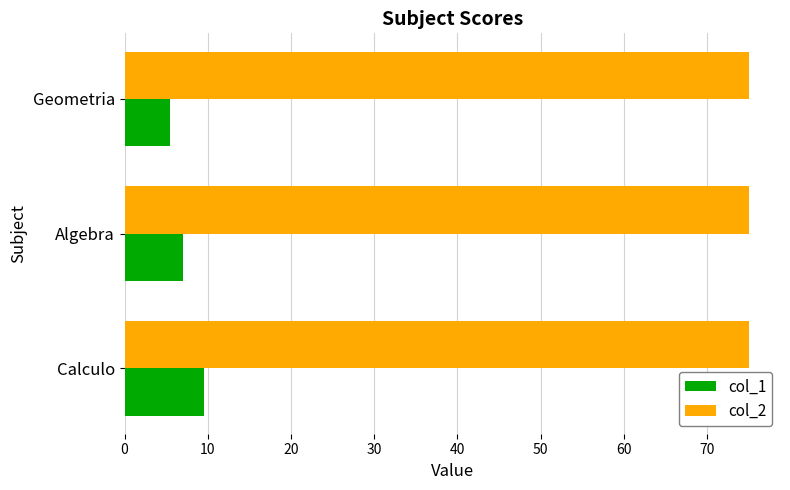

What are all the series names shown in the legend?

col_1, col_2